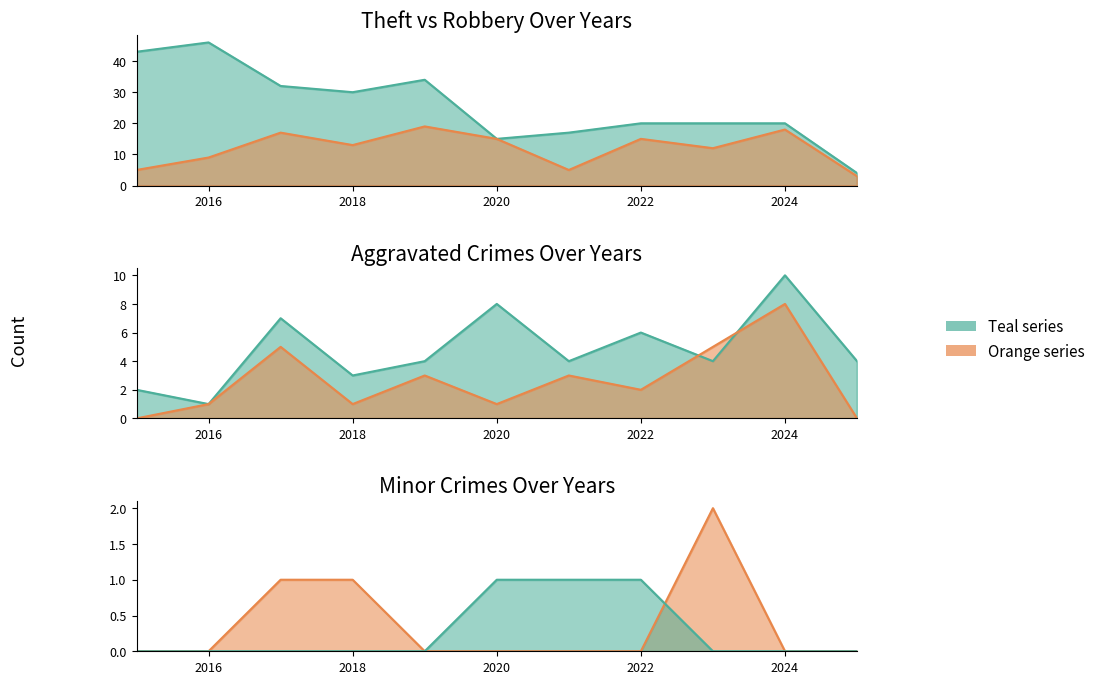

Is the value of Motor Vehicle Theft at 2017 greater than the value of Robbery at 2015?

No